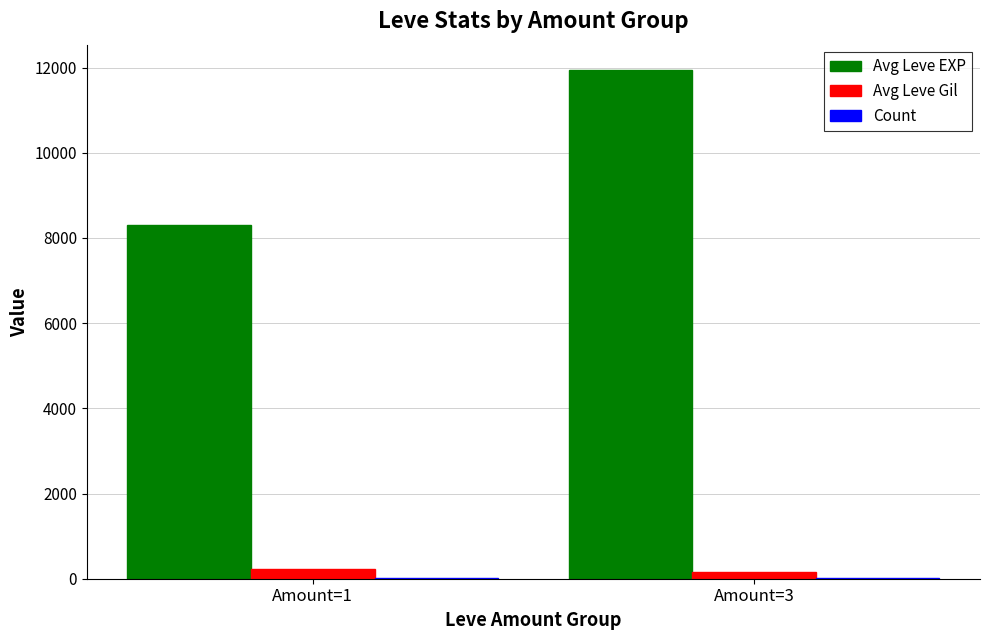

Are the bars grouped side by side (vs. stacked)?

Yes